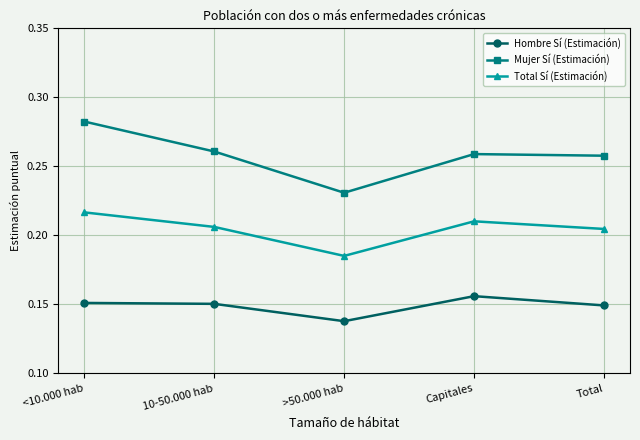

True or false: Hombre Sí (Estimación) and Mujer Sí (Estimación) intersect in this chart.

False